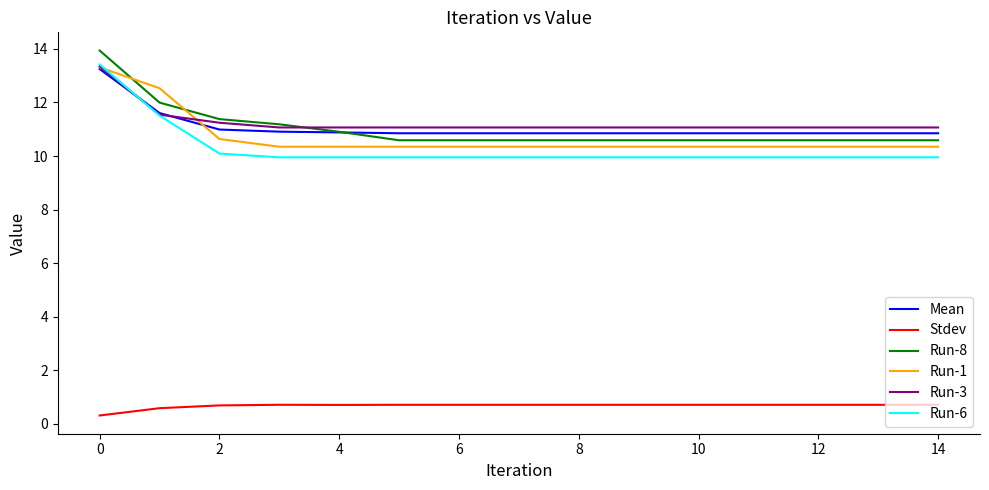

Which series has the widest spread of values?

Run-6